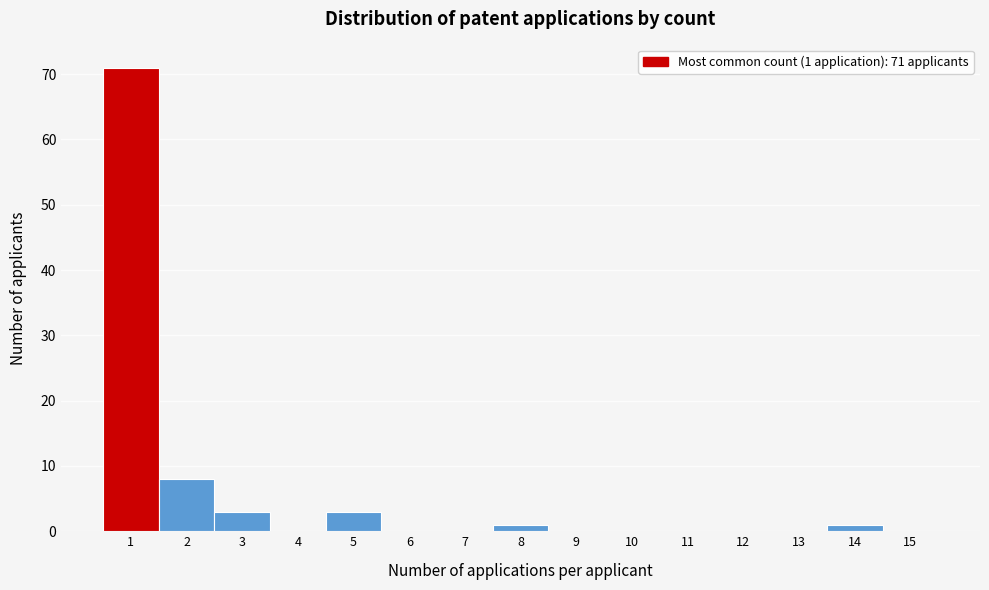

Which range on the x-axis has the tallest bar?

0.5 to 1.5